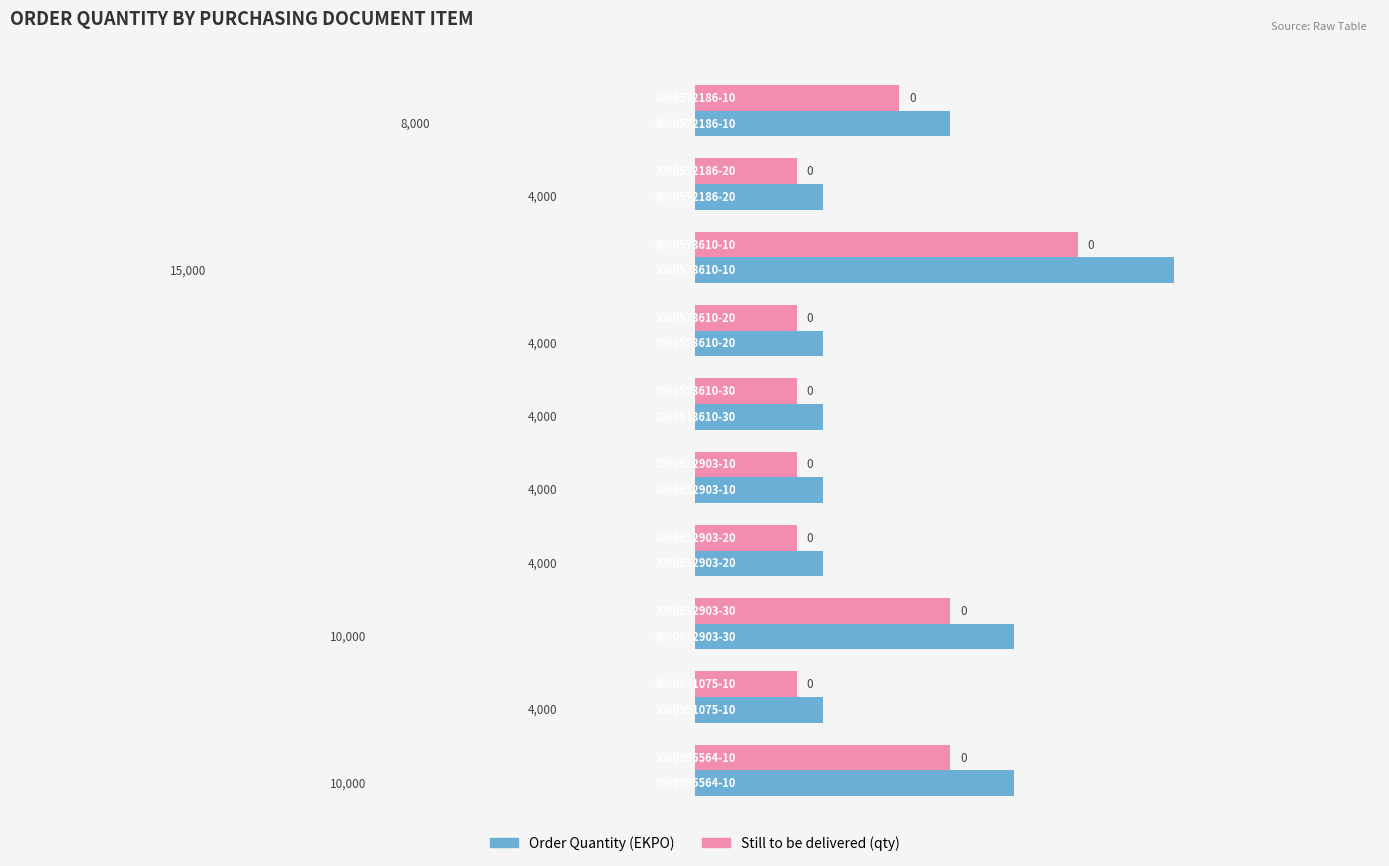

What is the difference between the maximum and minimum values in the Order Quantity (EKPO) series?

11000